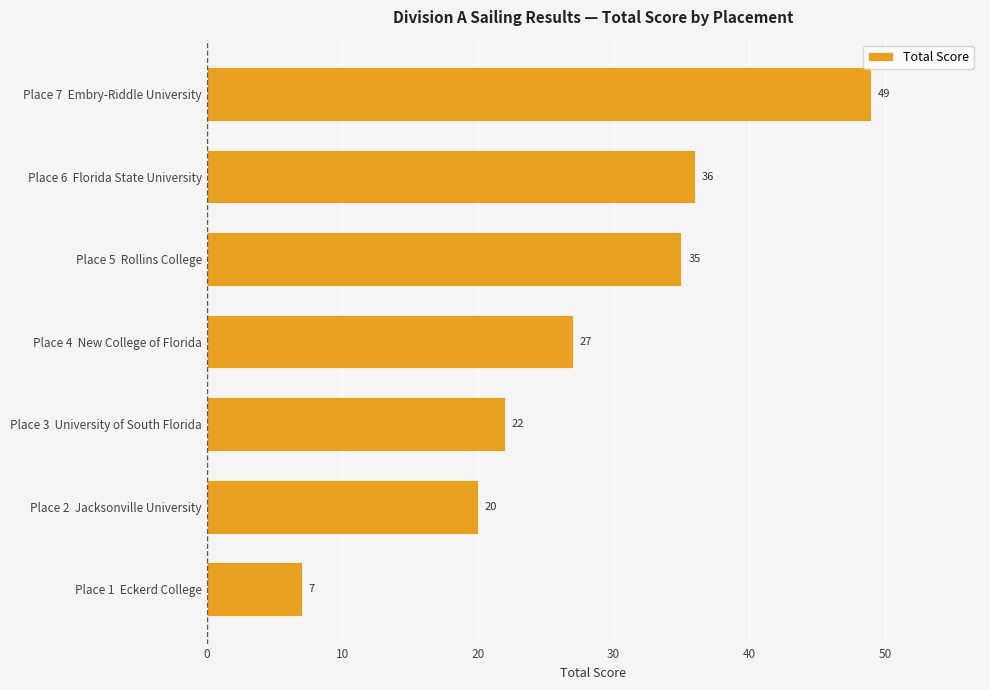

Rank the categories by value from lowest to highest.

Place 1  Eckerd College, Place 2  Jacksonville University, Place 3  University of South Florida, Place 4  New College of Florida, Place 5  Rollins College, Place 6  Florida State University, Place 7  Embry-Riddle University